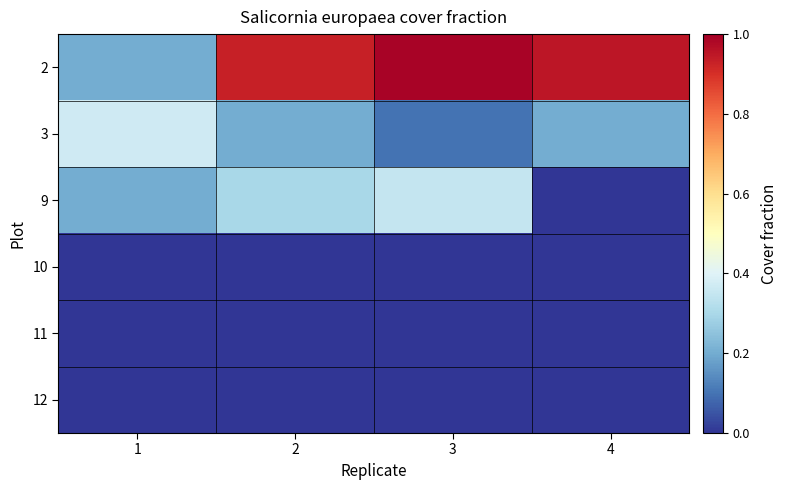

At 3, list the series in order from smallest to largest.

10, 11, 12, 3, 9, 2